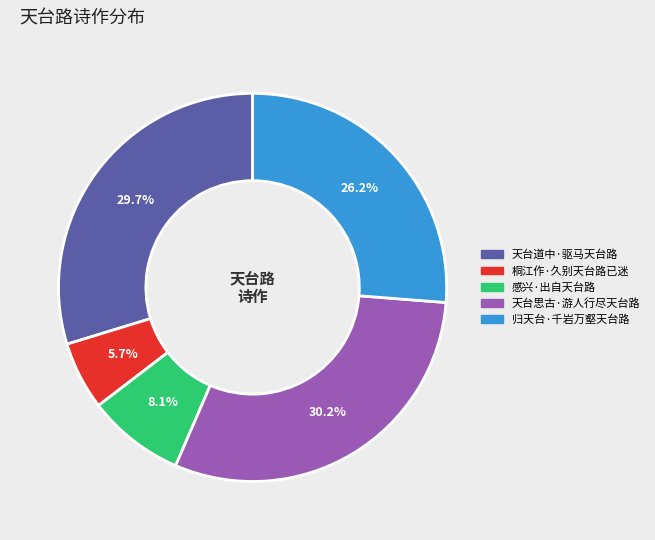

To the nearest percent, what is the difference between the largest and smallest slice percentages?

25%